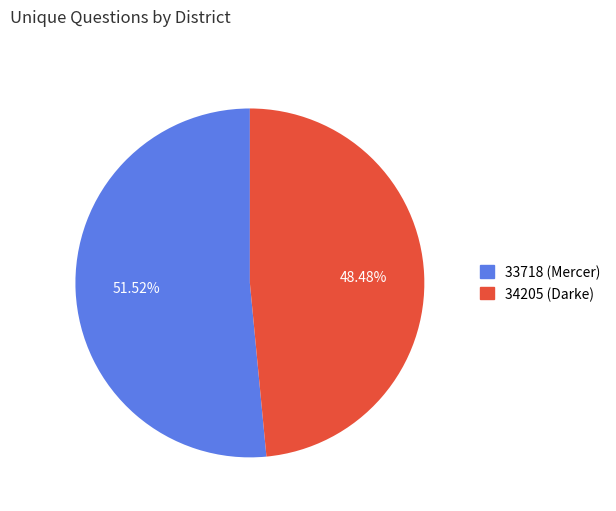

Which category has the biggest portion of the pie?

33718 (Mercer)